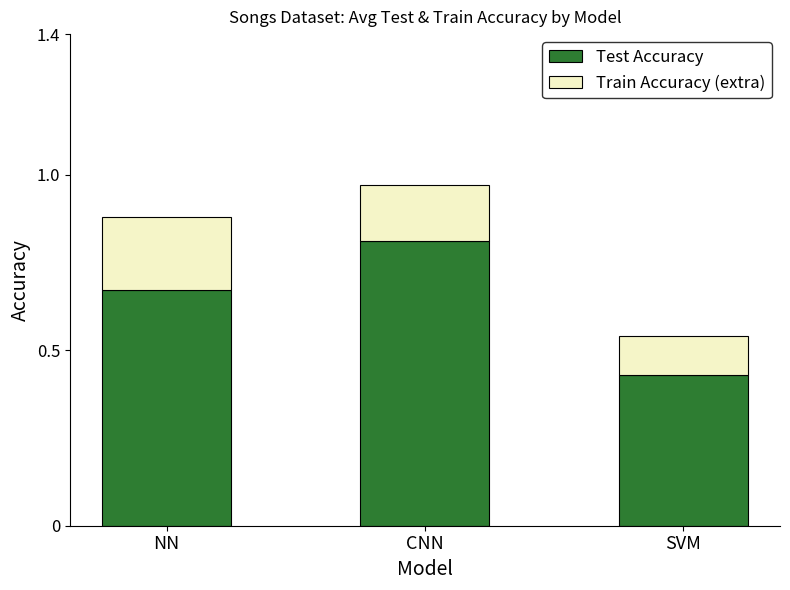

True or false: Test Accuracy has a value of 0.4 at NN.

False